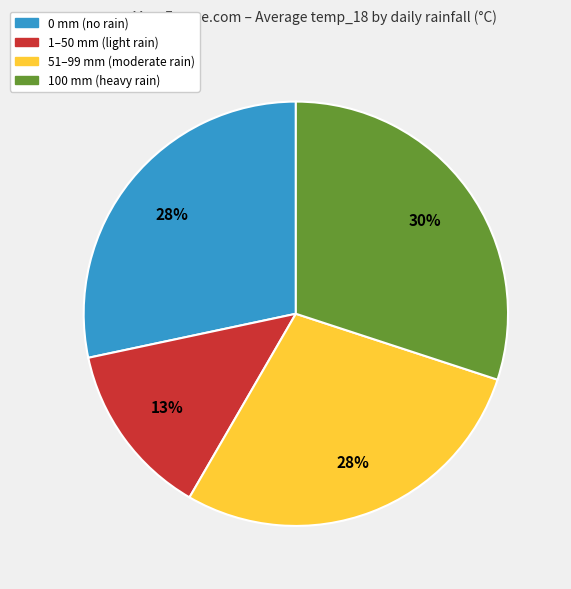

To the nearest percent, what is the difference between the largest and smallest slice percentages?

17%